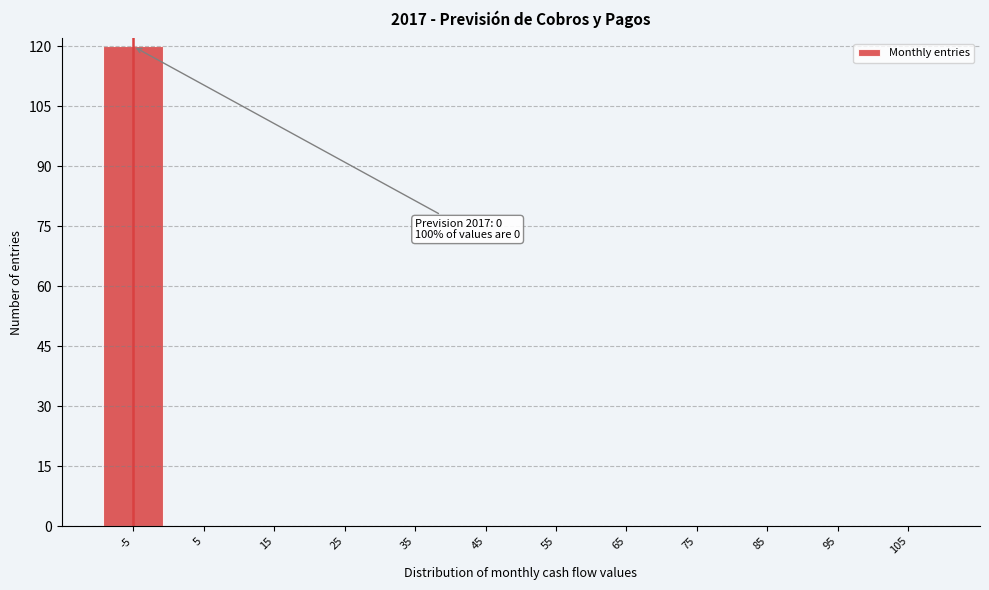

Reading right to left, list all the values displayed in this chart.

105=0	95=0	85=0	75=0	65=0	55=0	45=0	35=0	25=0	15=0	5=0	-5=120